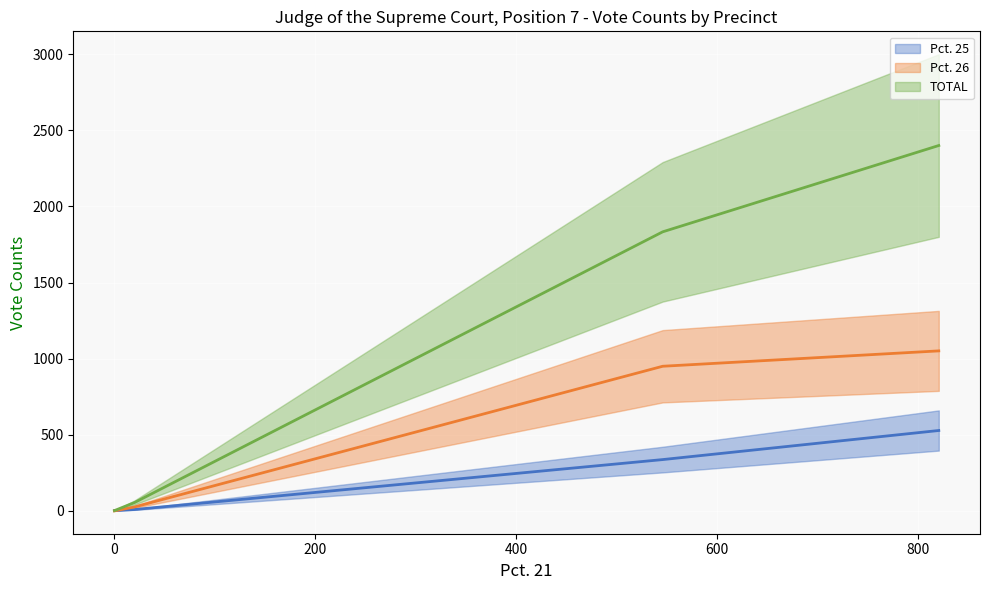

True or false: TOTAL (mean) has a value of 1 at 0.

False